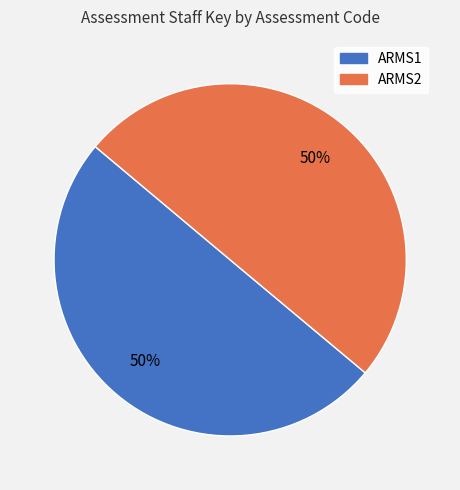

Combined, do ARMS2 and ARMS1 account for over 50%?

Yes